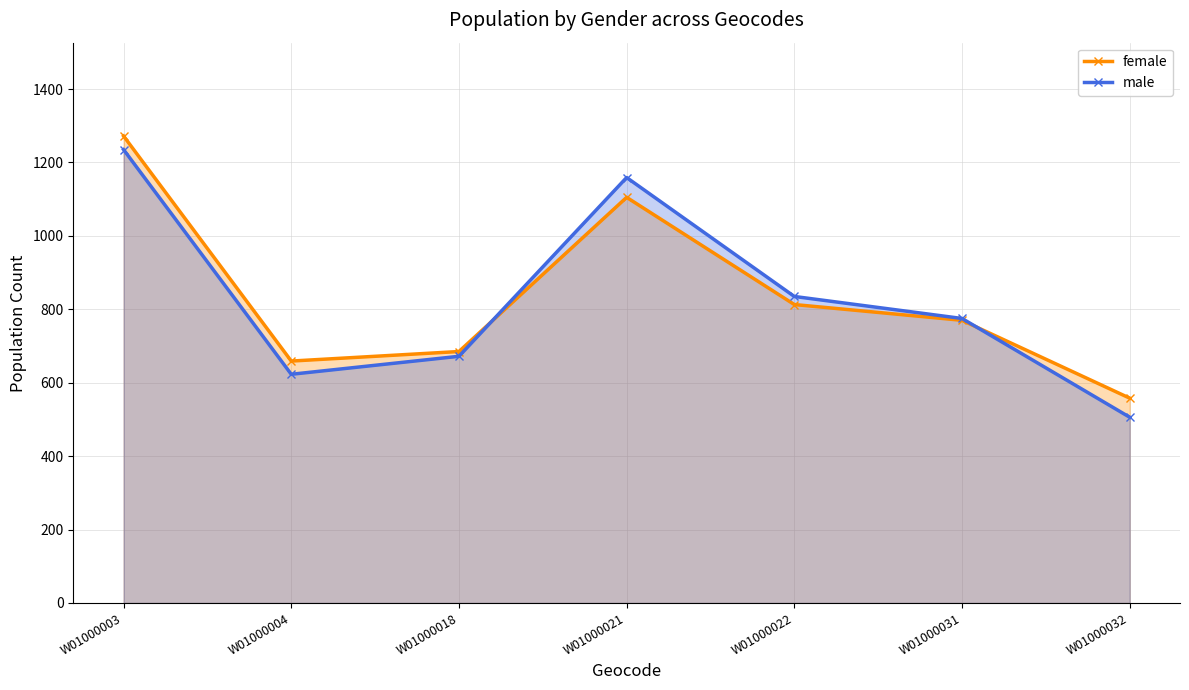

In male, how many points are lower than both neighbors (excluding endpoints)?

1